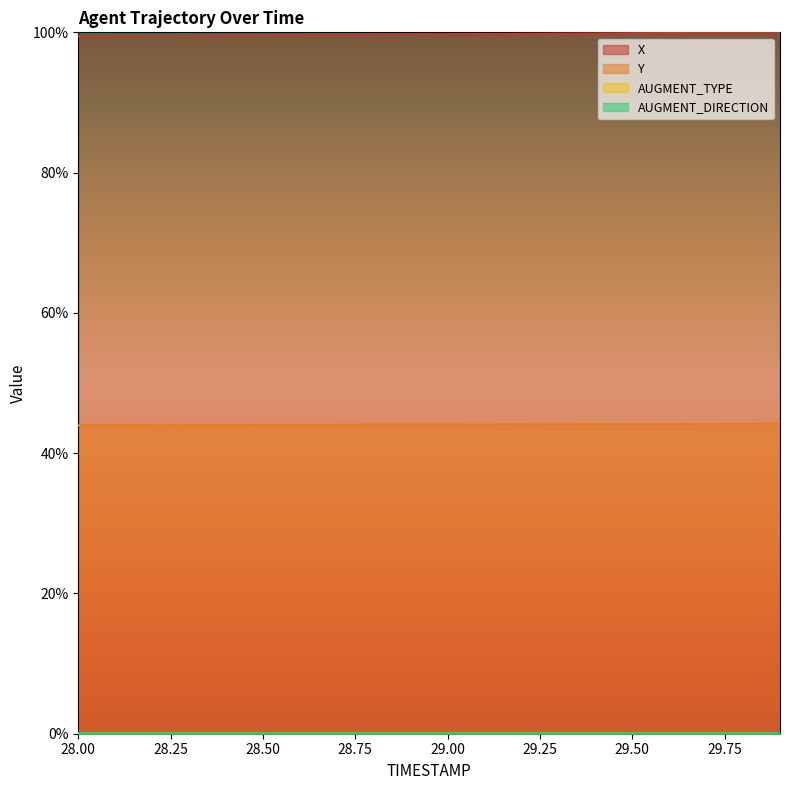

Rank the series at 28.2 from lowest to highest value.

Y, X